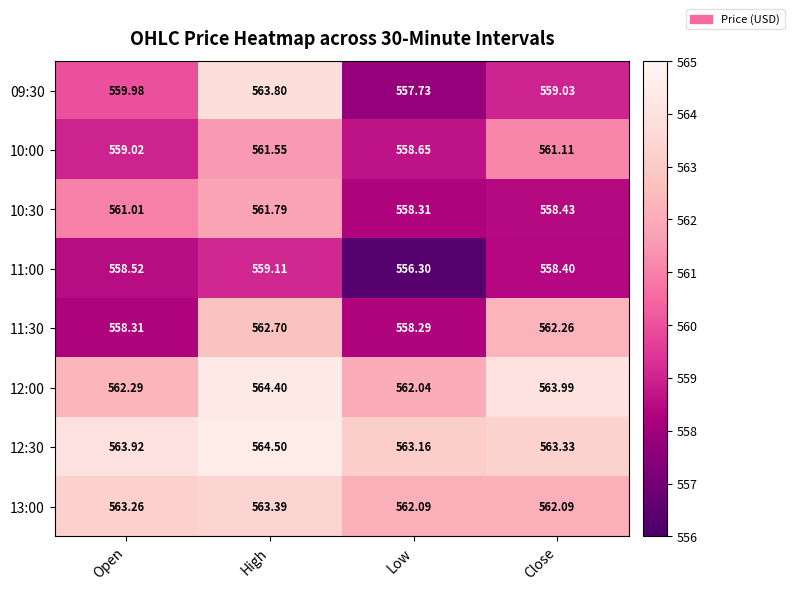

At which category does the chart reach its peak across all series?

High